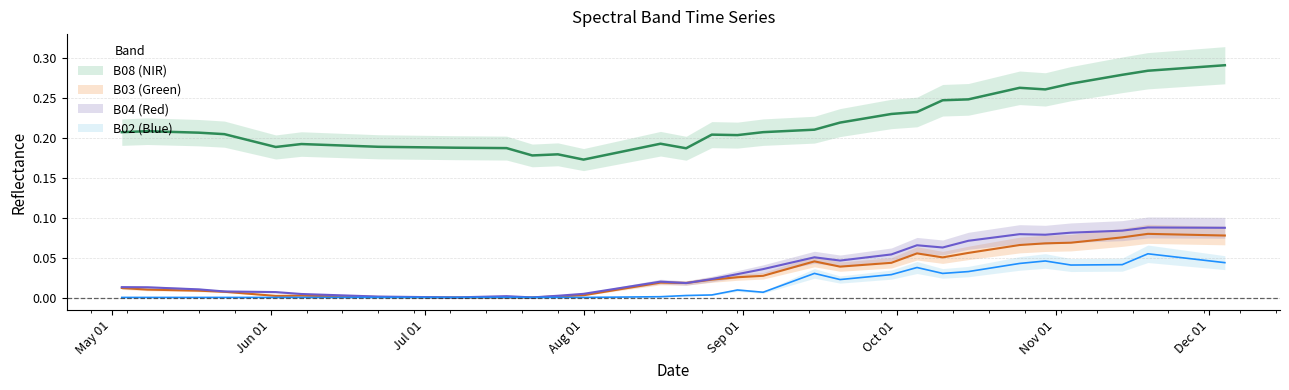

True or false: B08 and B03 cross at least once.

False